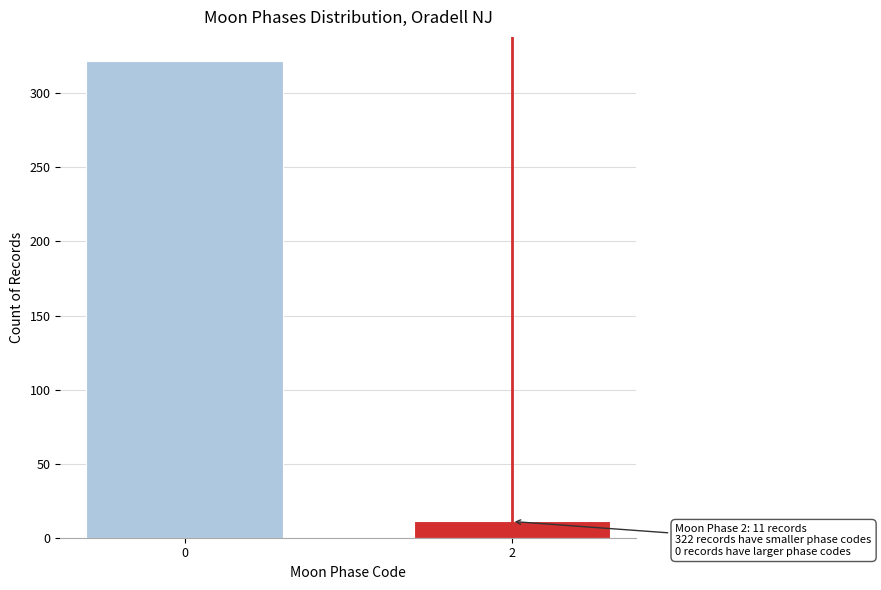

Reading left to right, extract all data points from this chart.

0=322	2=11